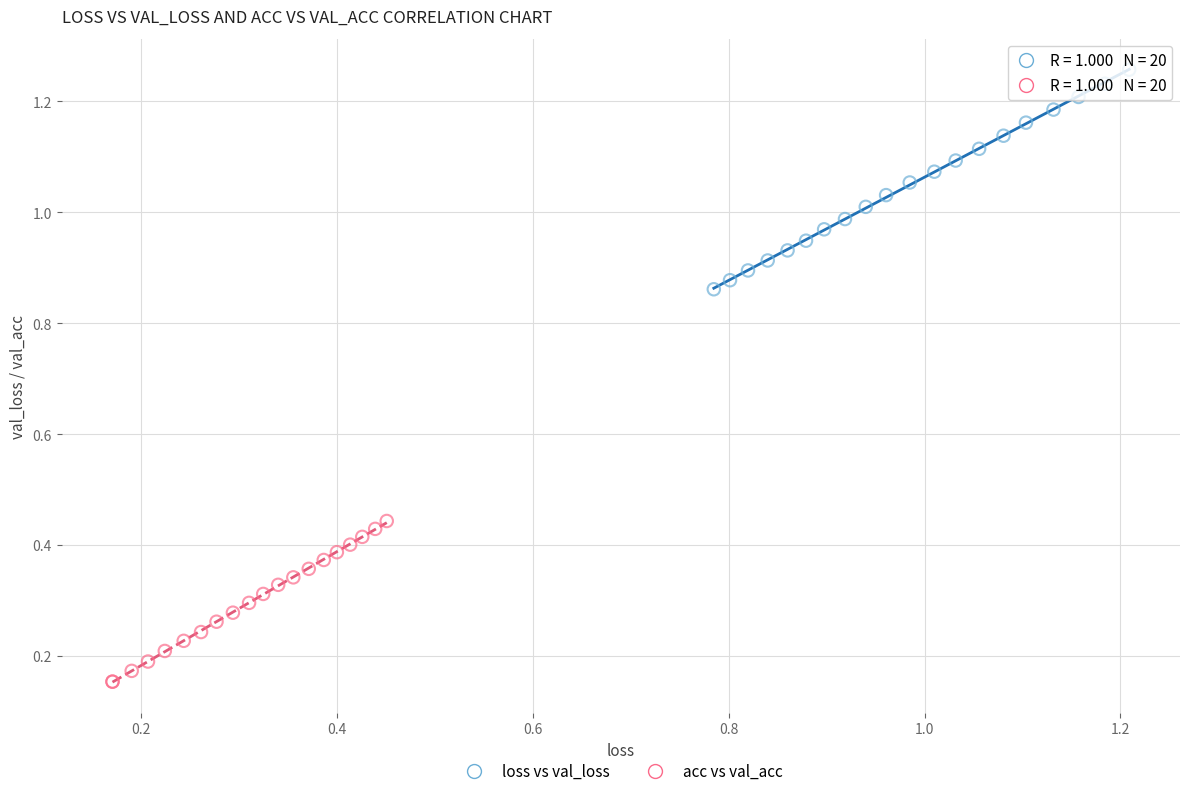

Which series reaches the minimum Y coordinate?

acc vs val_acc